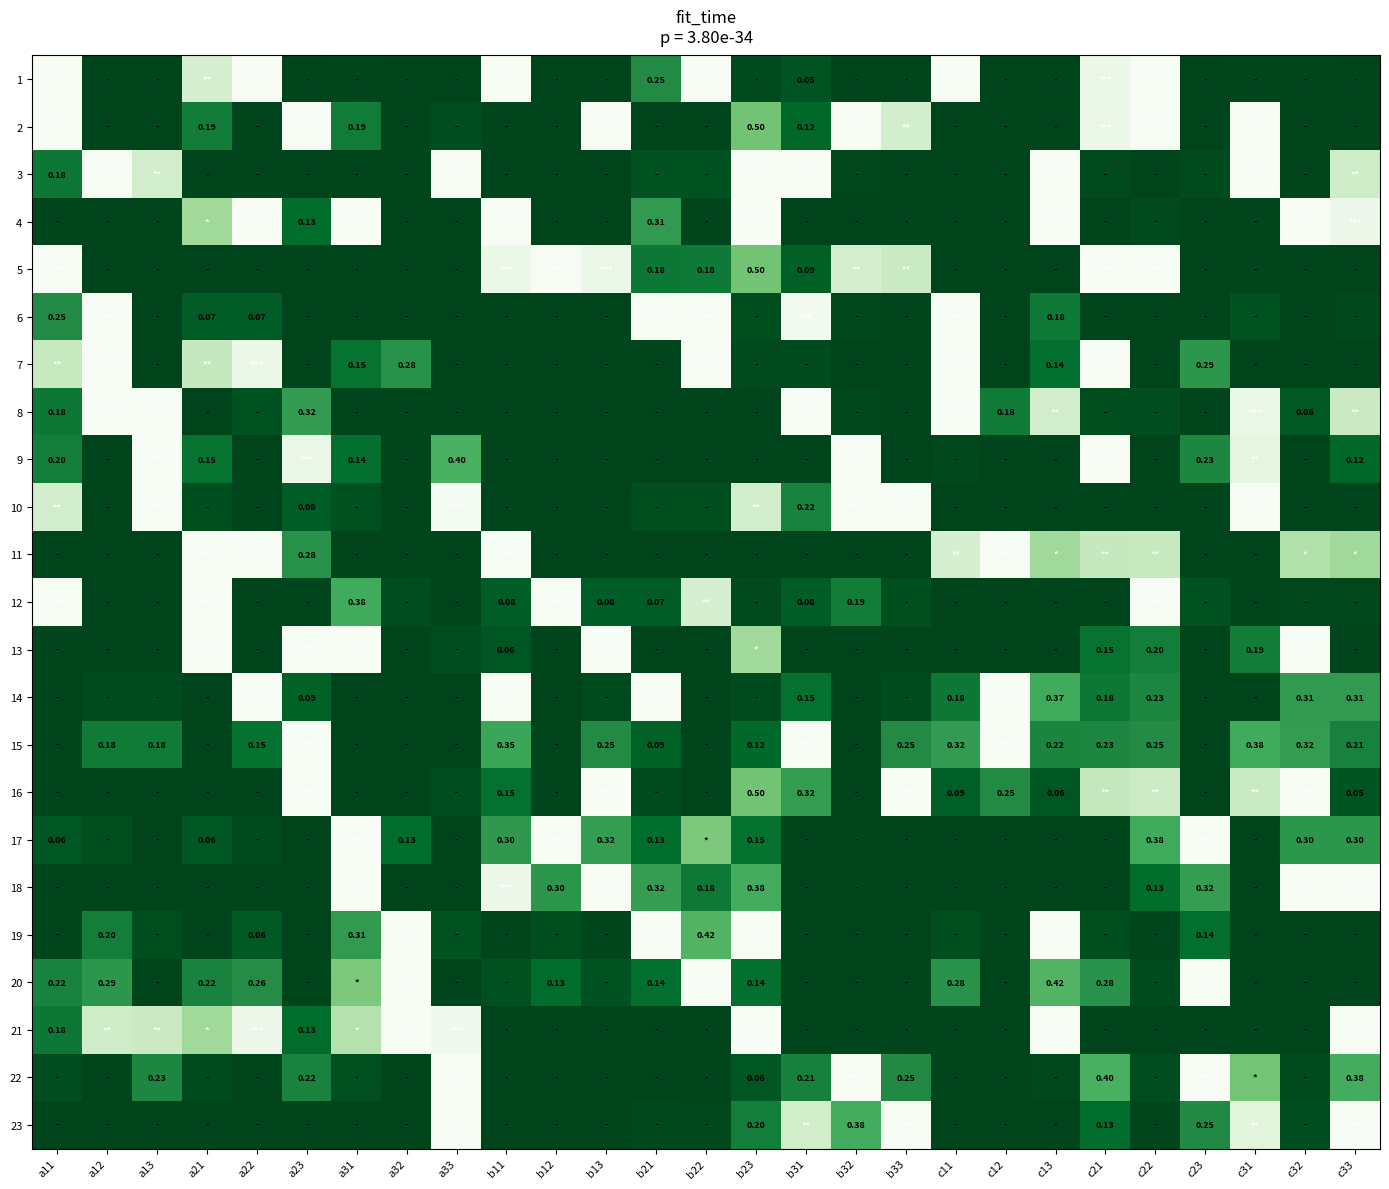

The 22 series shows 0.0 at b13. True or false?

True